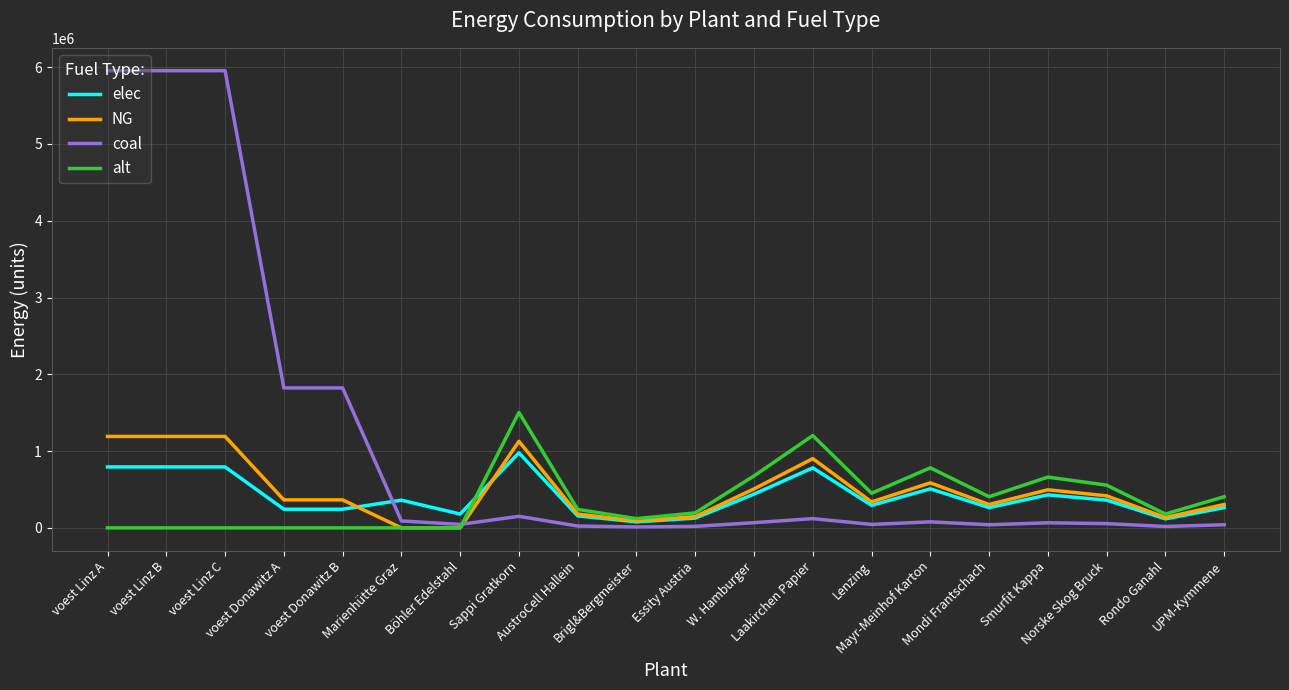

What is the maximum value for alt?

1503333.3